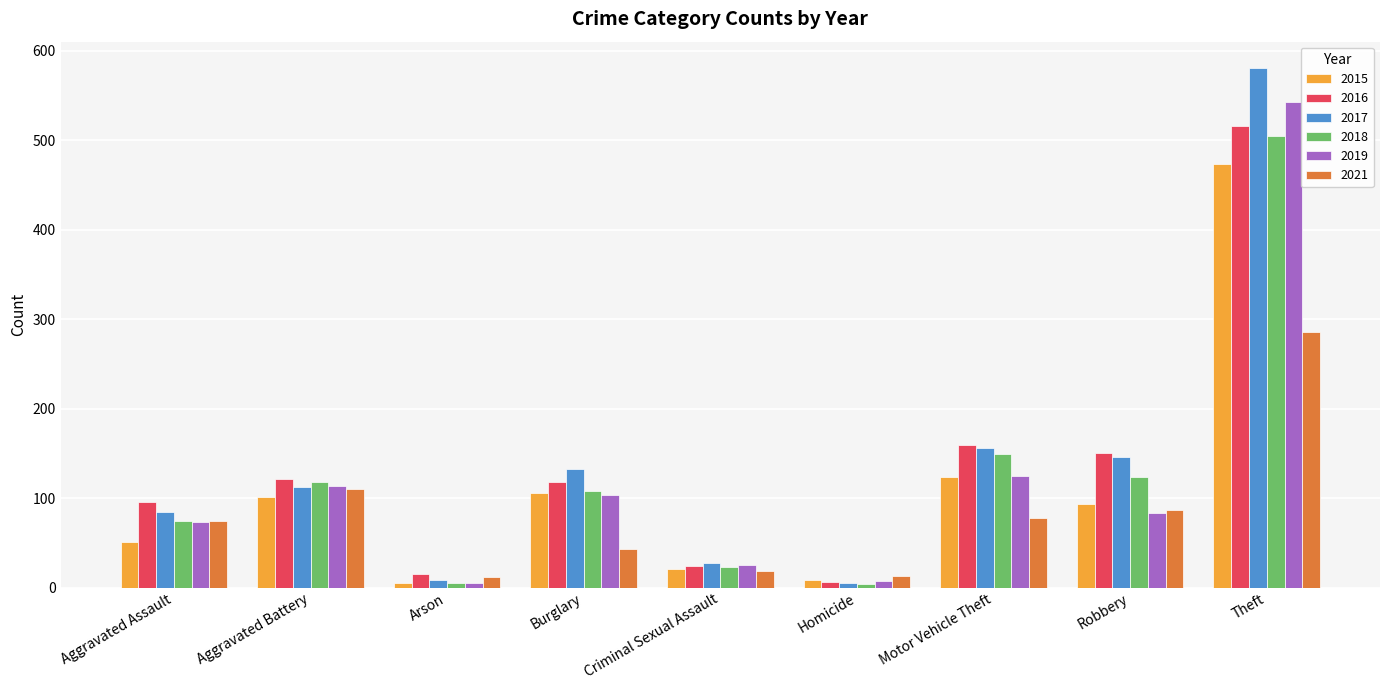

The value of 2015 at Aggravated Assault is 21. True or false?

False